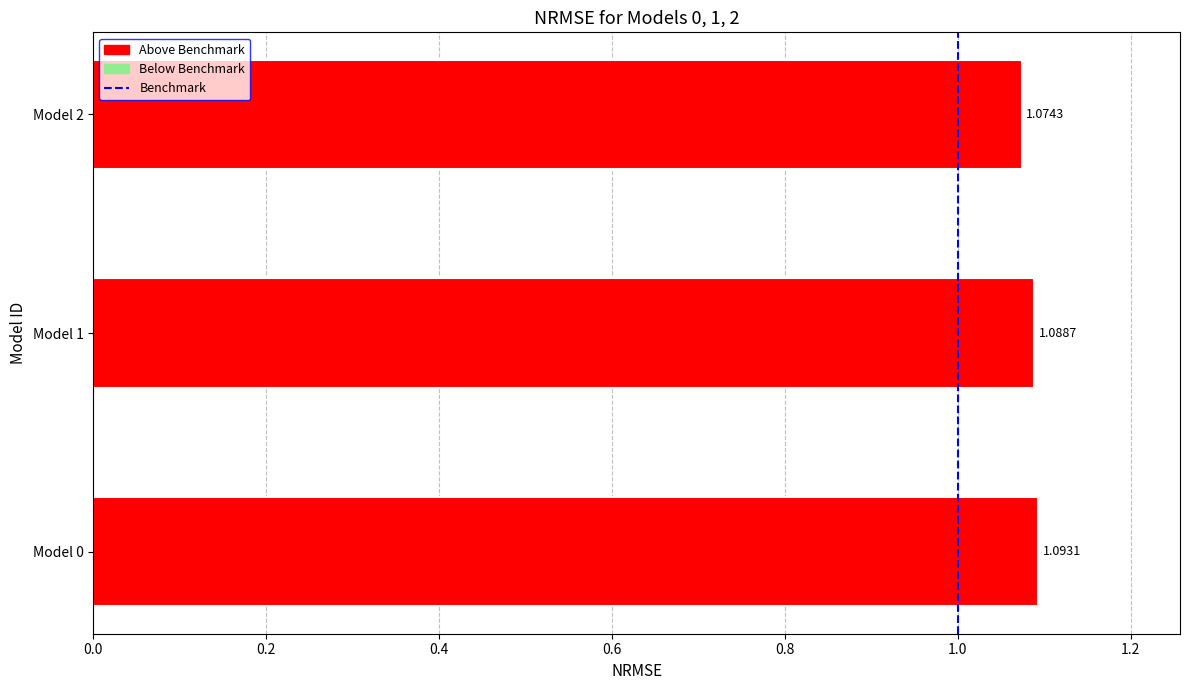

Are the bars grouped side by side (vs. stacked)?

No